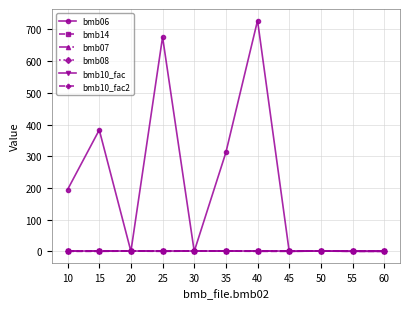

Does the chart have visible grid lines?

Yes